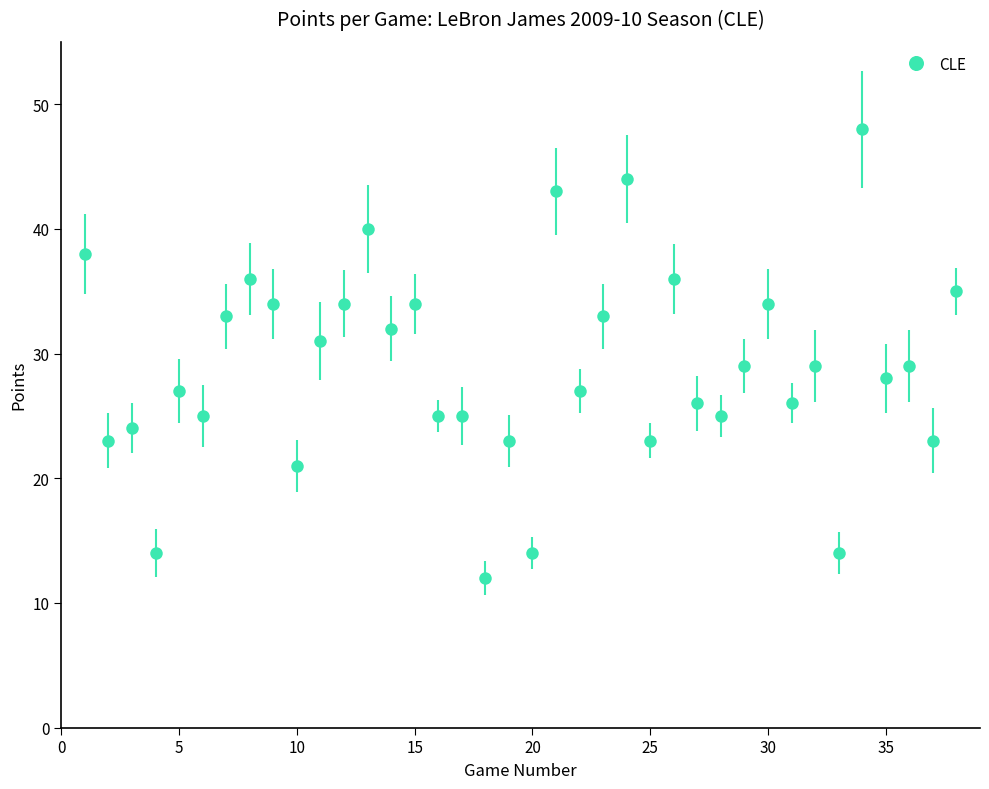

True or false: there are more than 1 points higher than both neighbors.

True